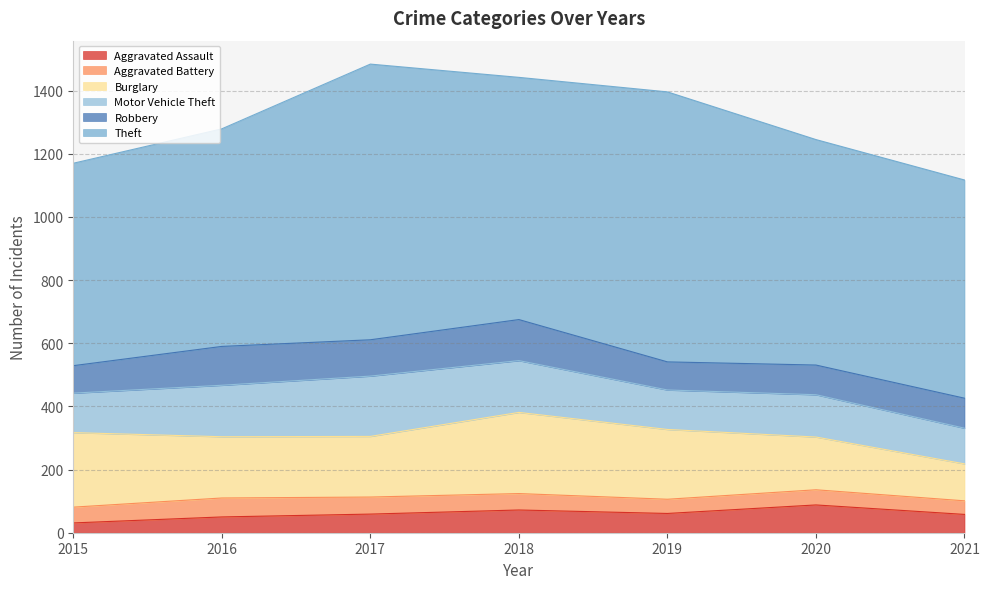

Rank the categories by Motor Vehicle Theft value from lowest to highest.

2021, 2015, 2019, 2020, 2016, 2018, 2017